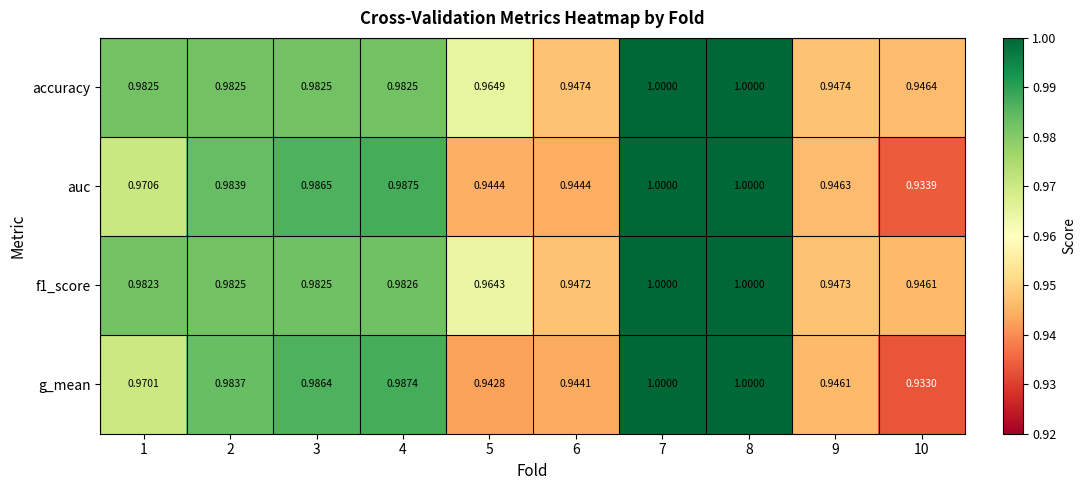

Which series has the largest range (max minus min)?

g_mean